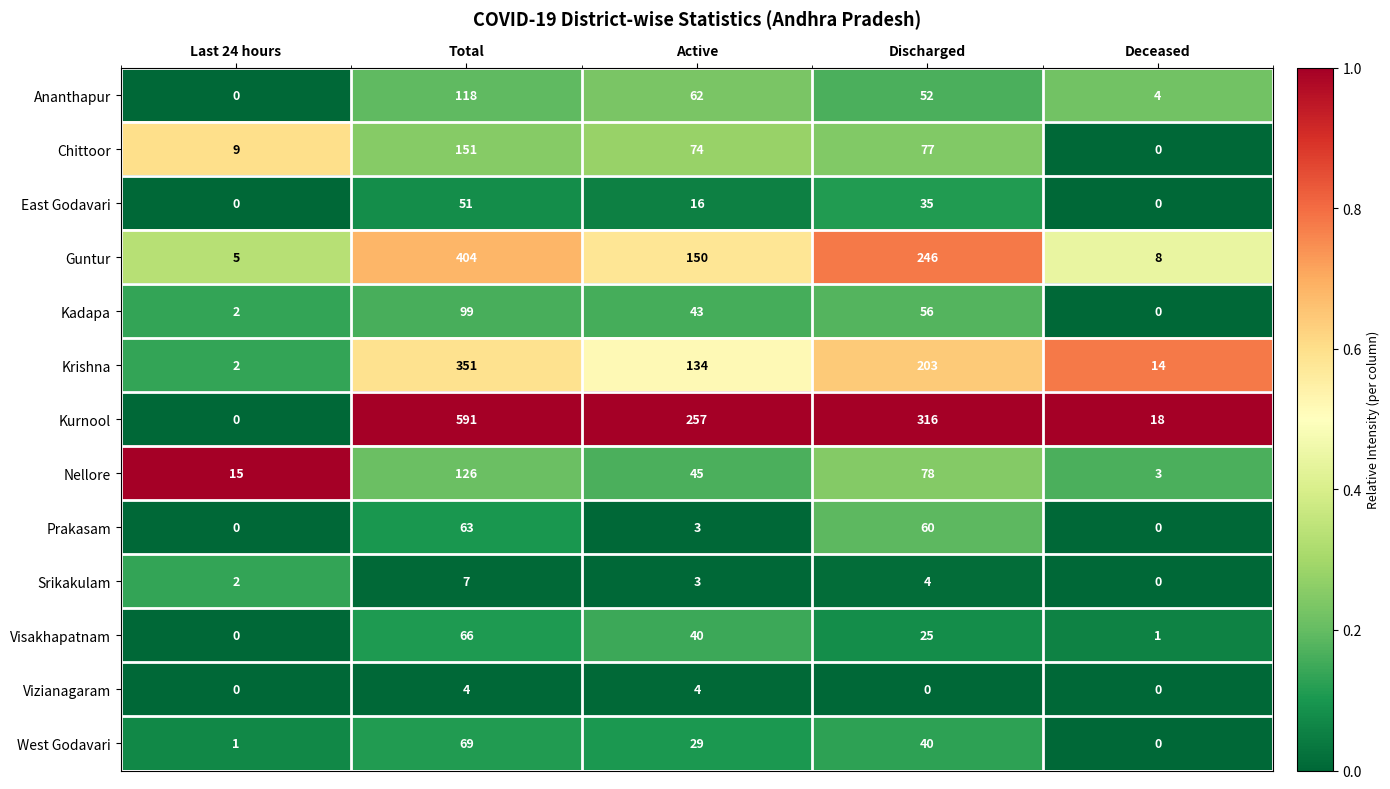

At how many categories does at least one series exceed 0?

5